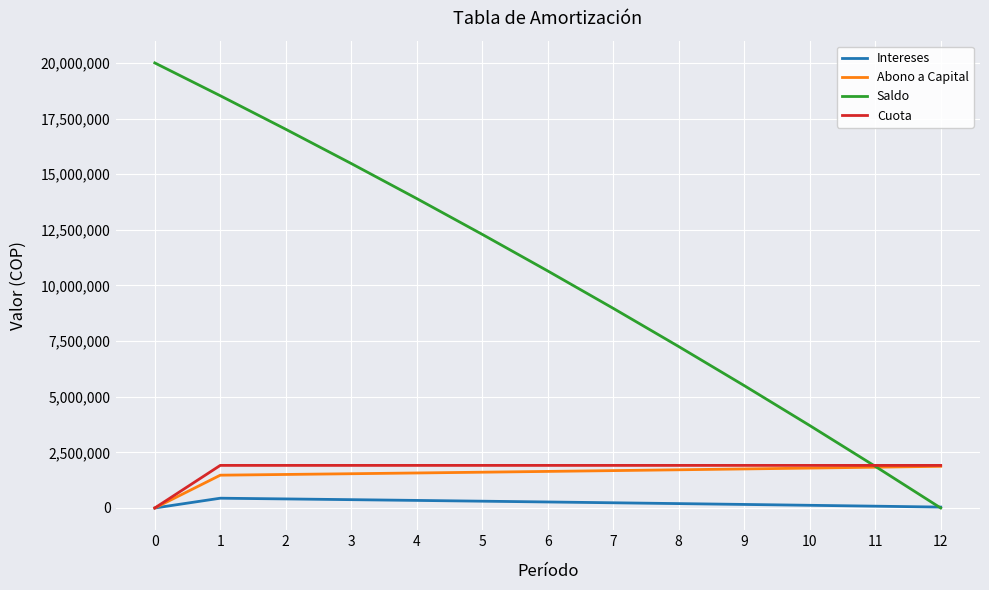

Which series has the largest total across all categories?

Saldo